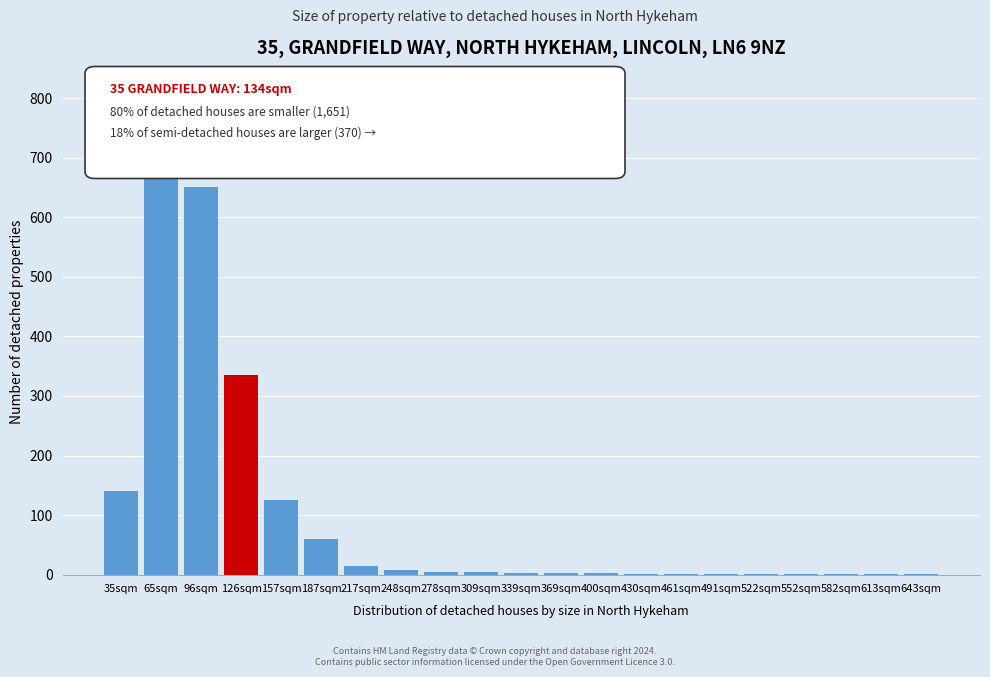

True or false: the data shows 60 at 187sqm.

True